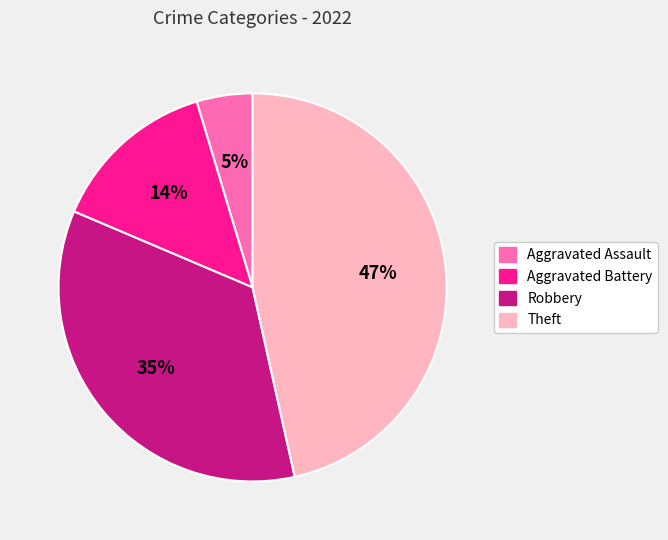

Does any single category account for the majority?

No